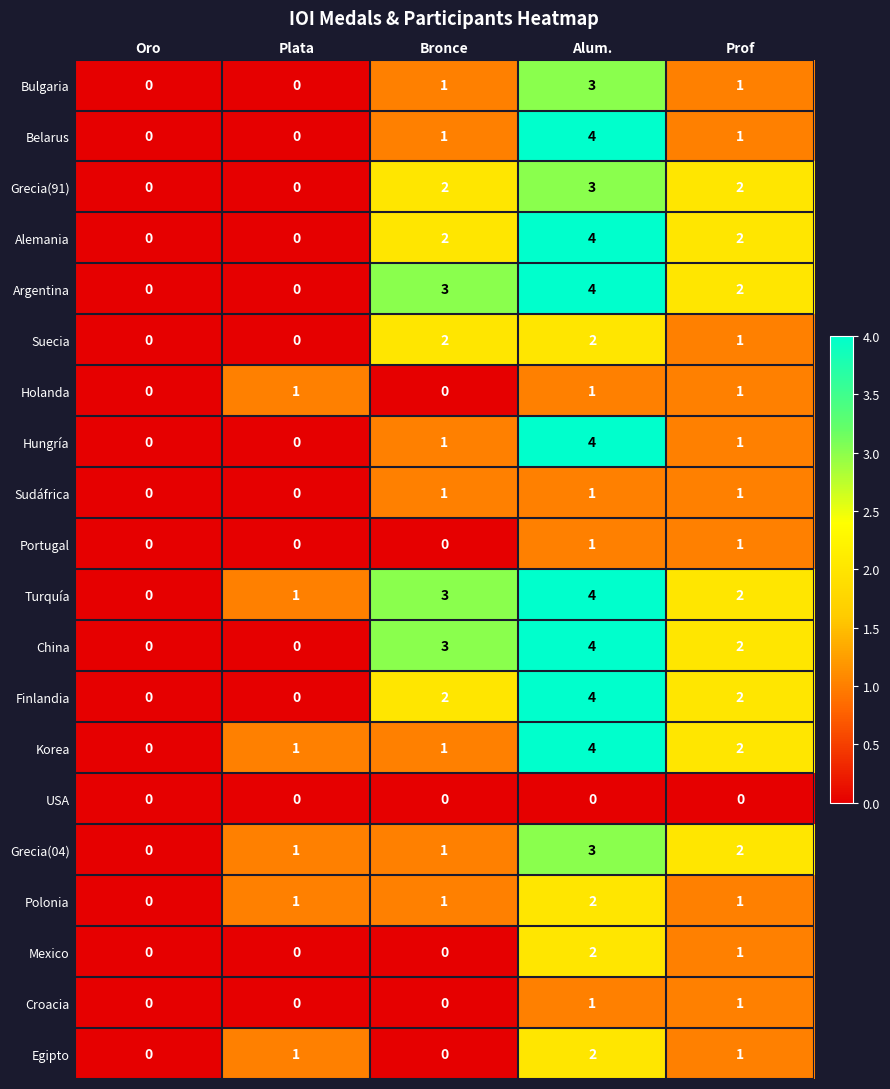

How many positive values does the Argentina series have?

3